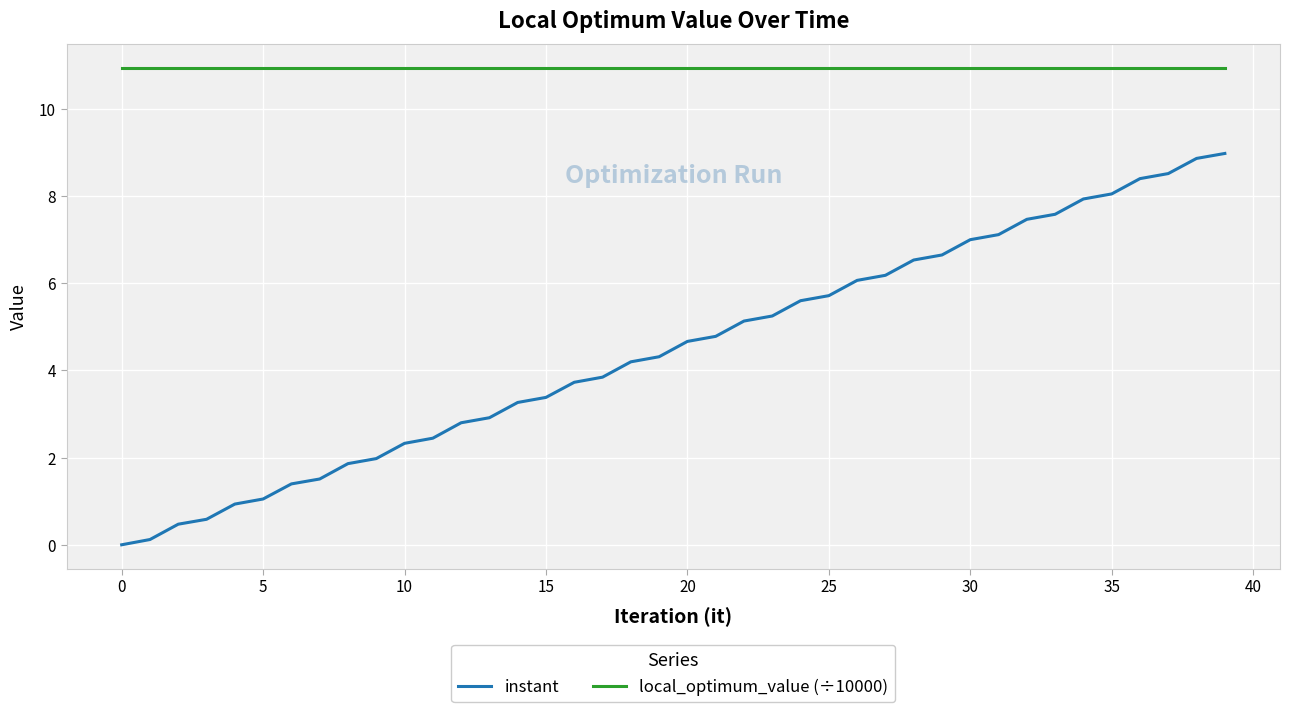

True or false: instant has more than 2 interior local peaks.

False